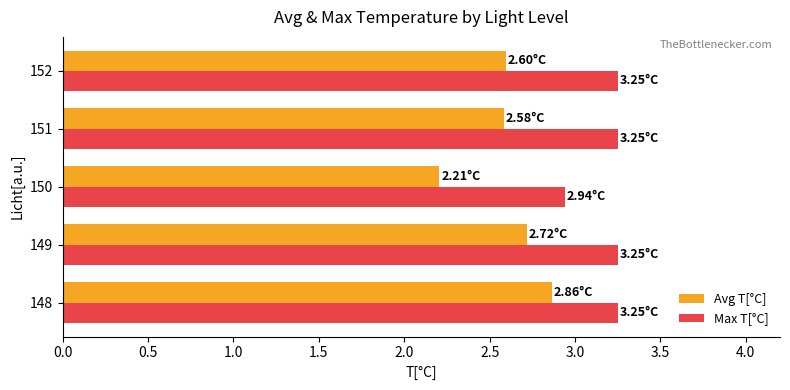

Rank the series by their average value, from highest to lowest.

Max T[°C], Avg T[°C]